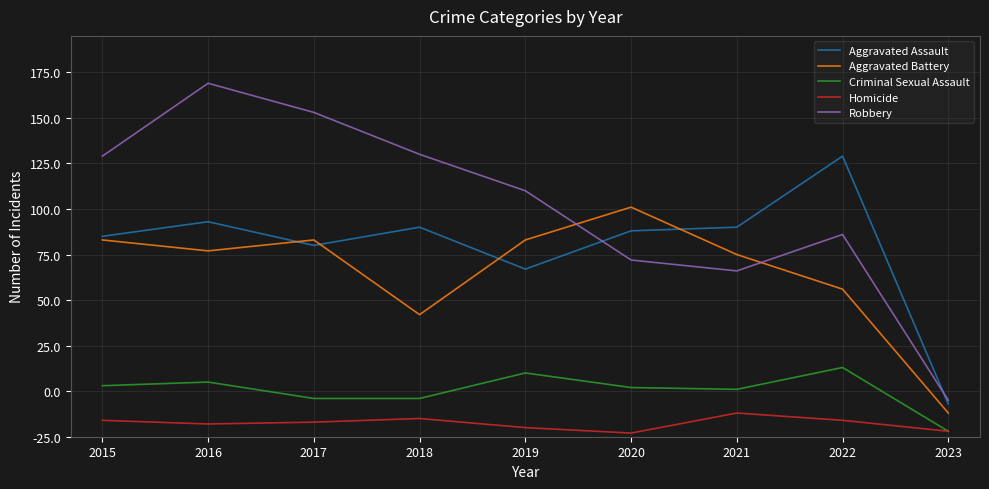

Which category has the lowest value in the Aggravated Assault series?

2023